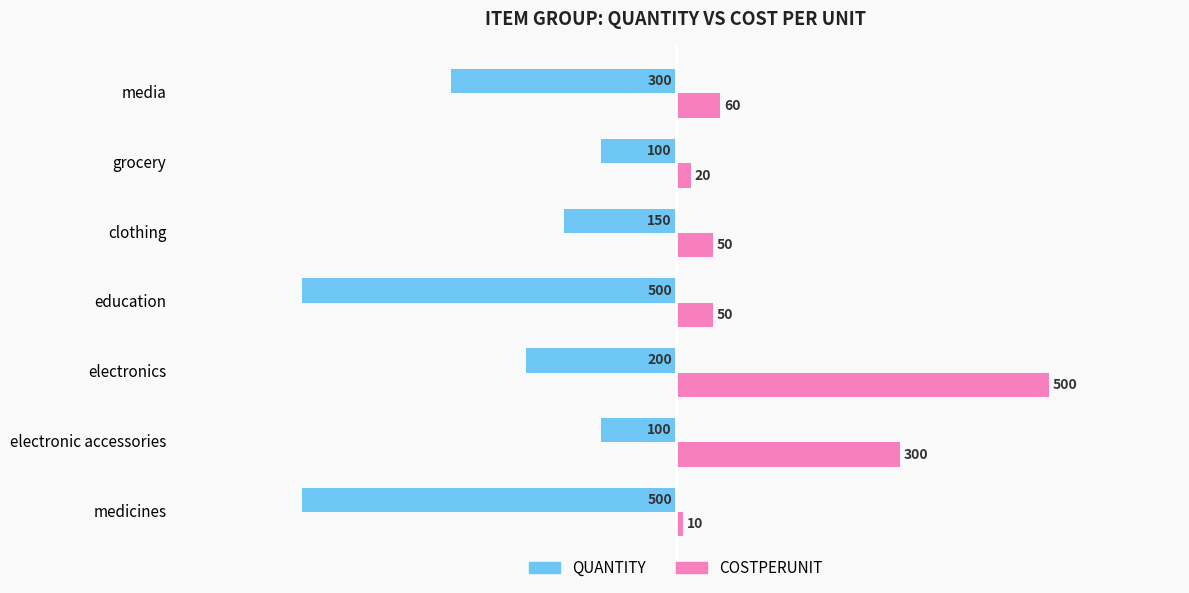

At which category is the sum across all series the highest?

electronics